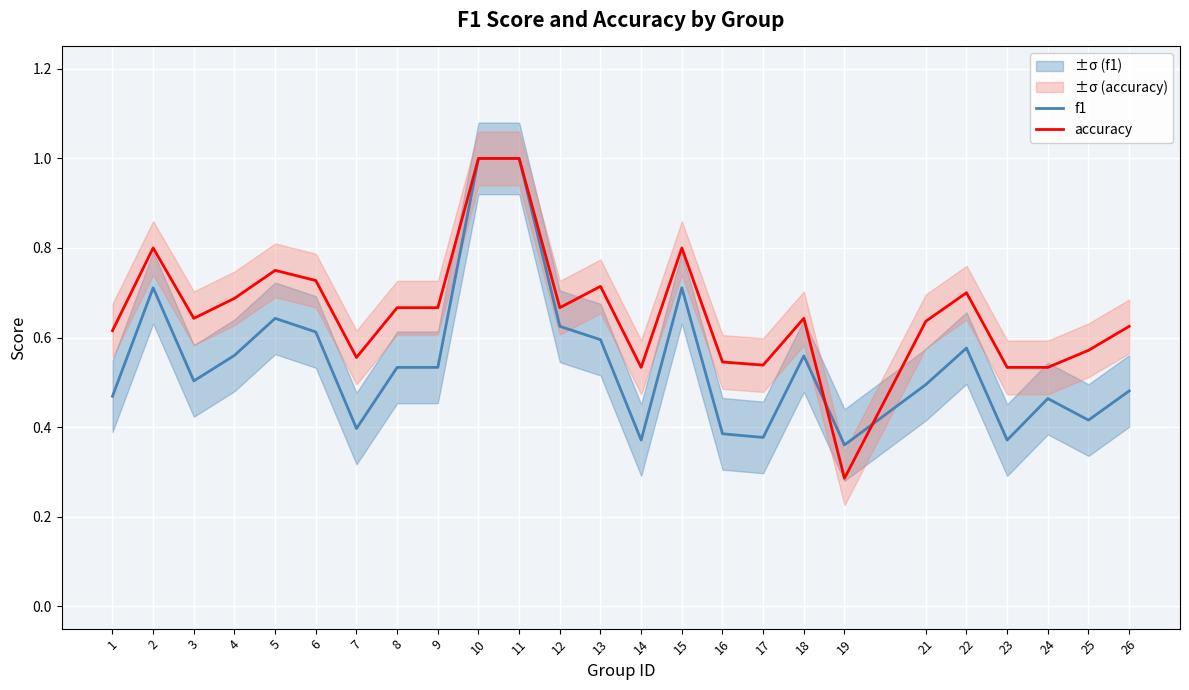

Reading left to right, transcribe all the data shown in this chart.

f1: 1=0.5	2=0.7	3=0.5	4=0.6	5=0.6	6=0.6	7=0.4	8=0.5	9=0.5	10=1.0	11=1.0	12=0.6	13=0.6	14=0.4	15=0.7	16=0.4	17=0.4	18=0.6	19=0.4	21=0.5	22=0.6	23=0.4	24=0.5	25=0.4	26=0.5
accuracy: 1=0.6	2=0.8	3=0.6	4=0.7	5=0.8	6=0.7	7=0.6	8=0.7	9=0.7	10=1.0	11=1.0	12=0.7	13=0.7	14=0.5	15=0.8	16=0.5	17=0.5	18=0.6	19=0.3	21=0.6	22=0.7	23=0.5	24=0.5	25=0.6	26=0.6